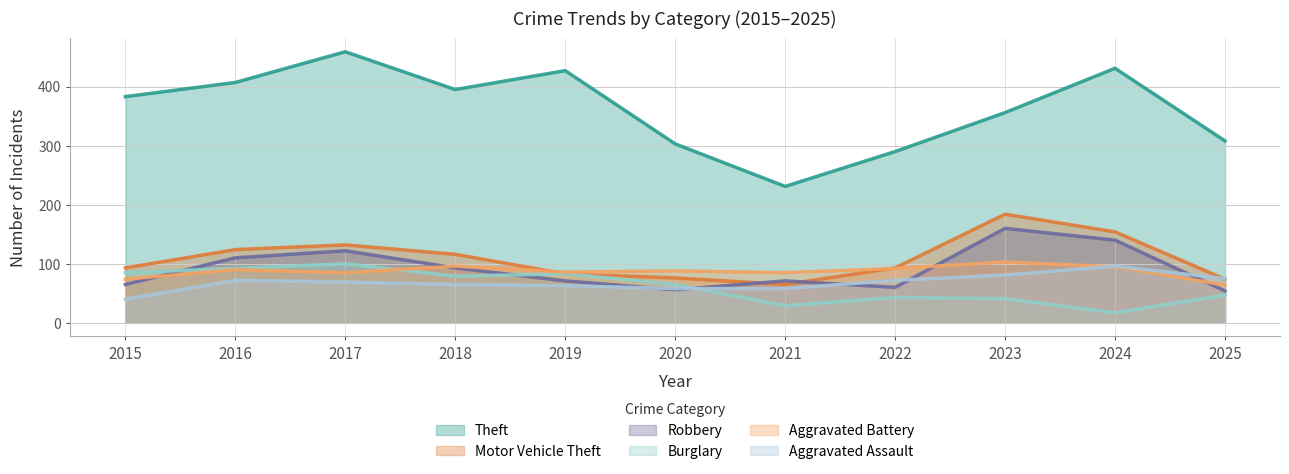

What is the smallest value displayed?

17